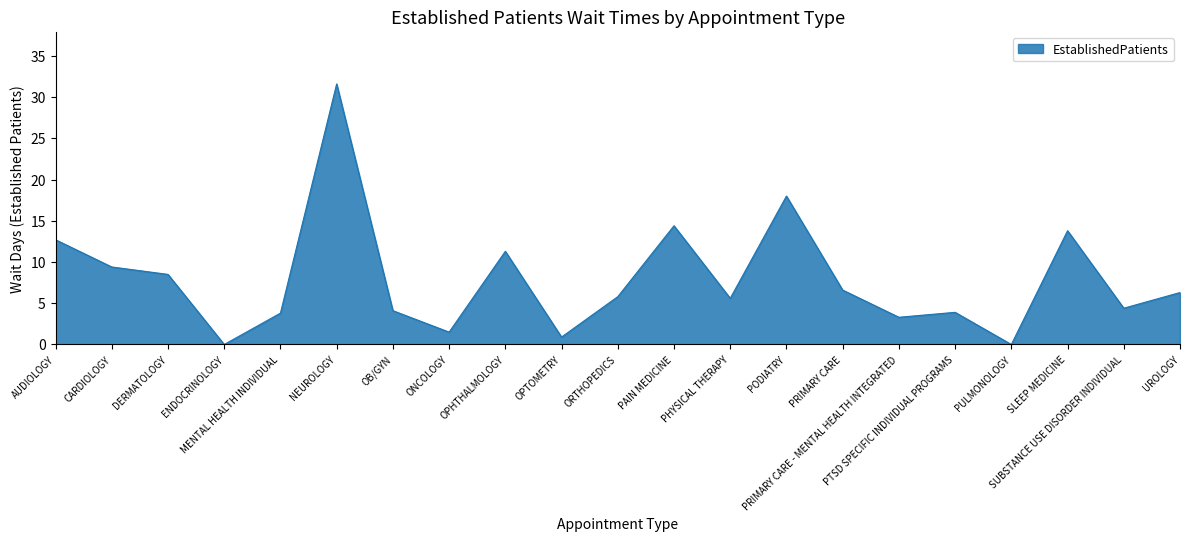

What position from the right is PHYSICAL THERAPY?

9